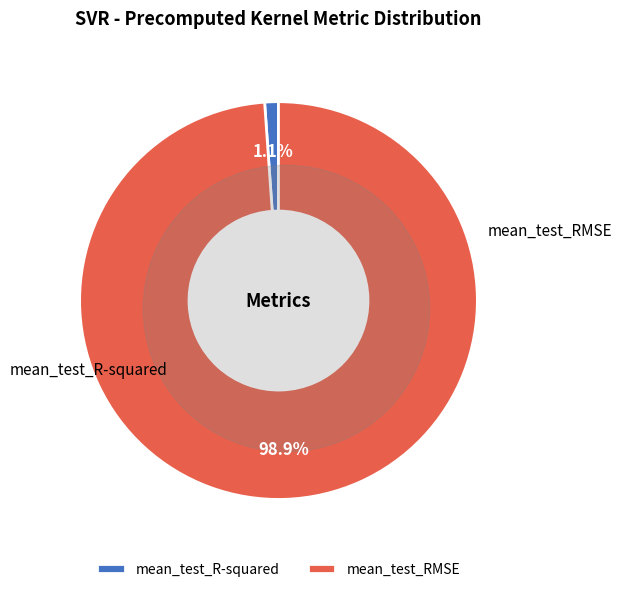

Is it true that mean_test_RMSE is 99% of the pie?

True